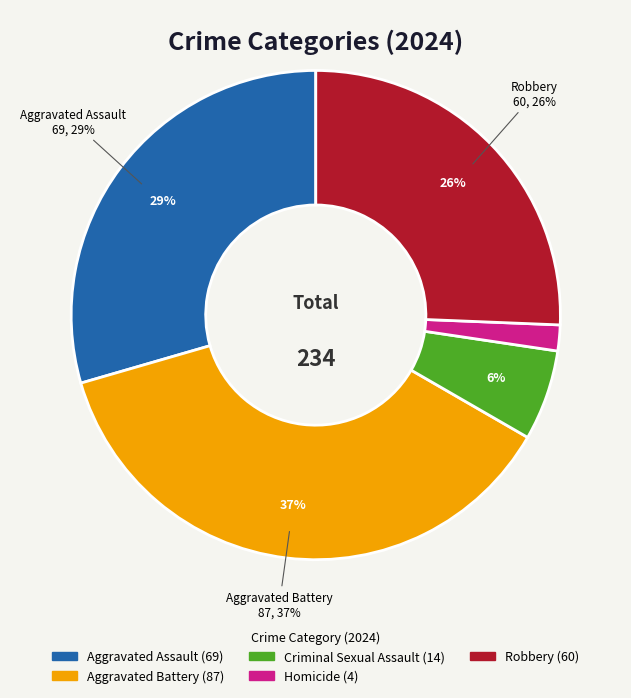

What is the smallest slice in the pie chart?

Homicide